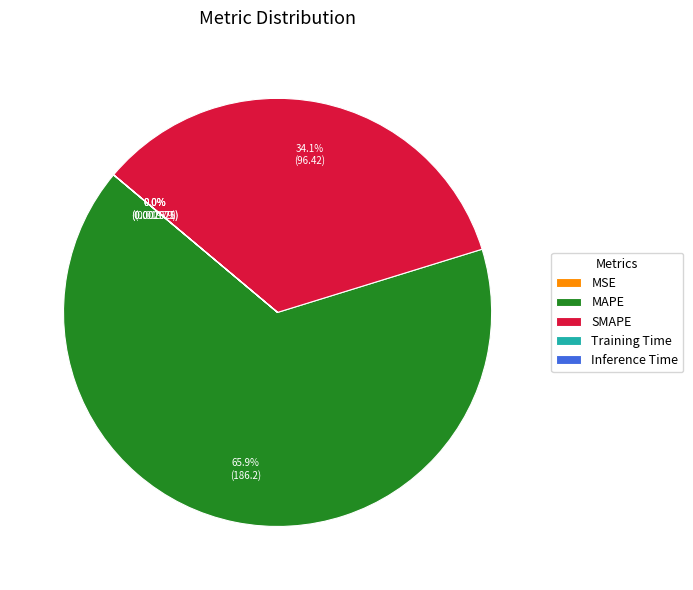

Which category has the biggest portion of the pie?

MAPE